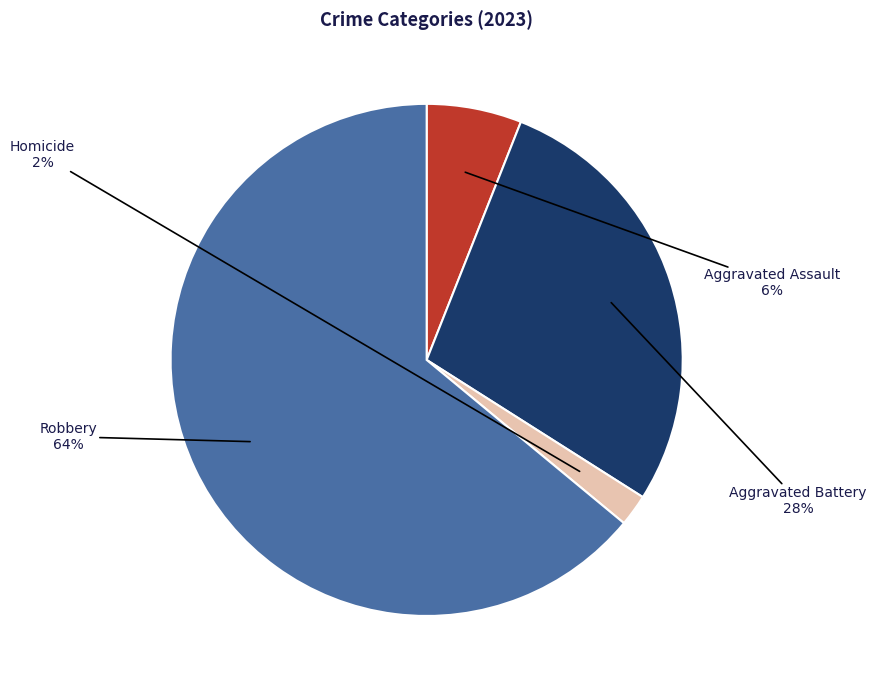

To the nearest percent, what is the average slice percentage?

25%